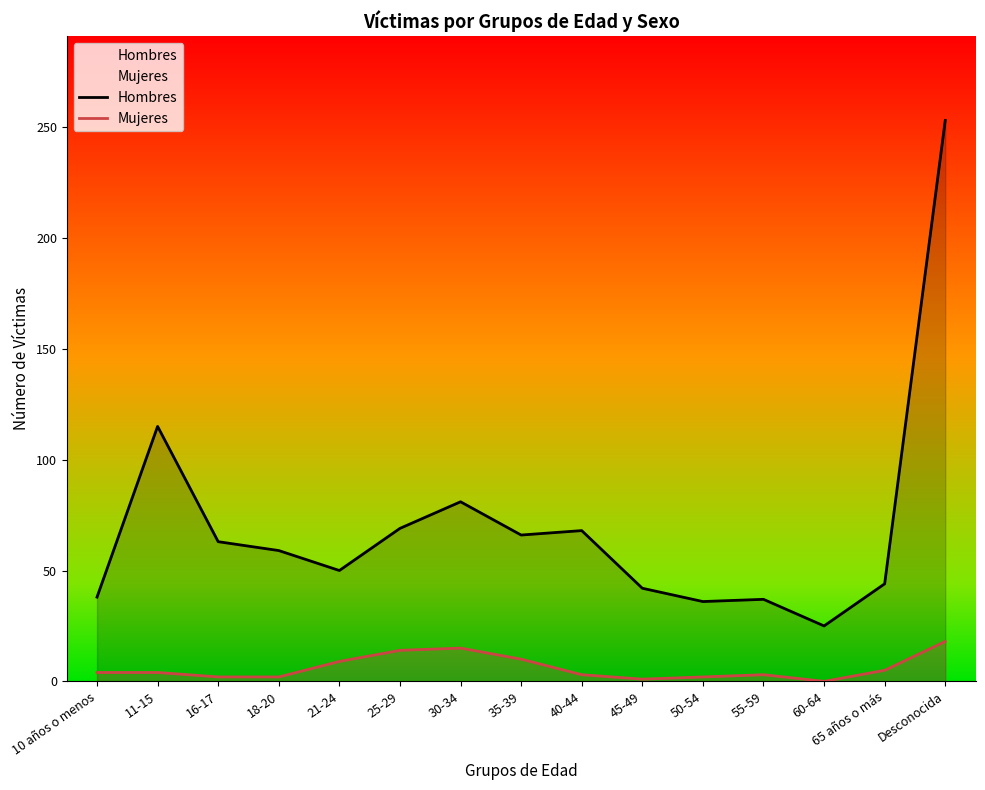

Where does the Hombres series first go above 59?

11-15